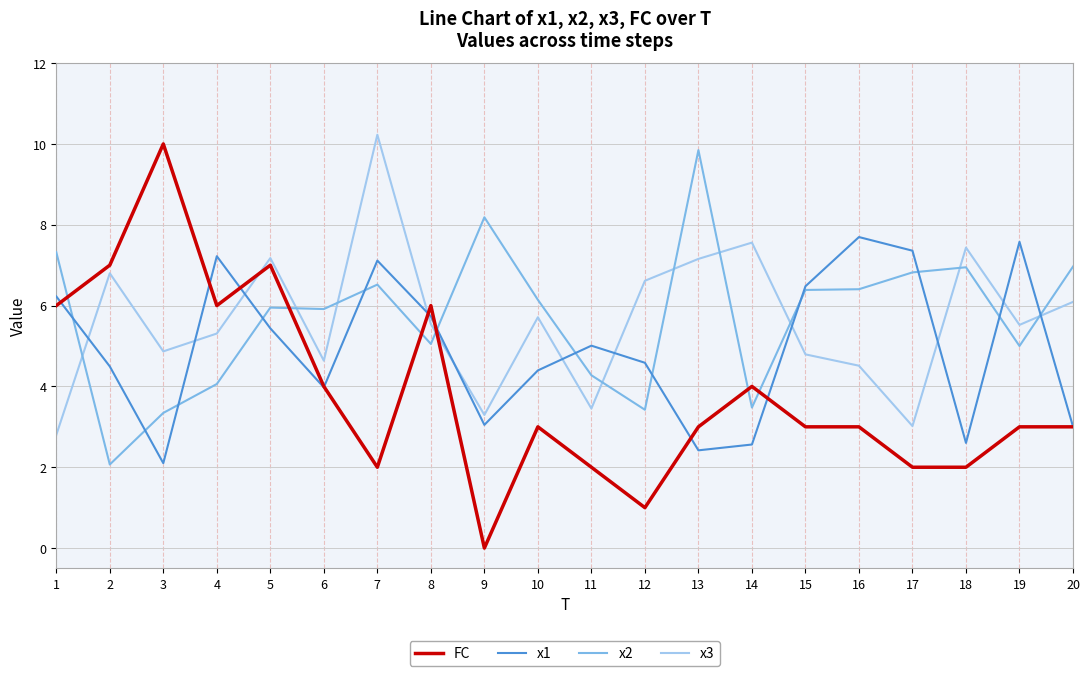

Where does the x1 series first go above 5?

1